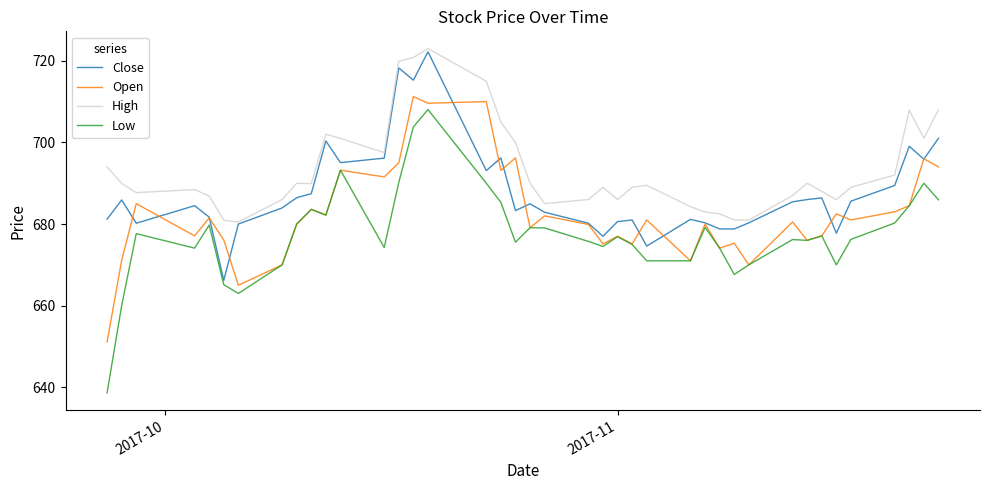

Which series has the largest range (max minus min)?

Low